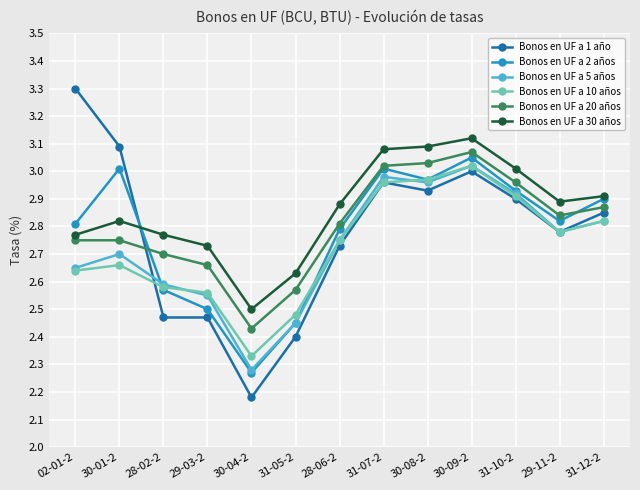

What is the sum of the Bonos en UF a 30 años values at 29-11-2 and 28-02-2?

5.7